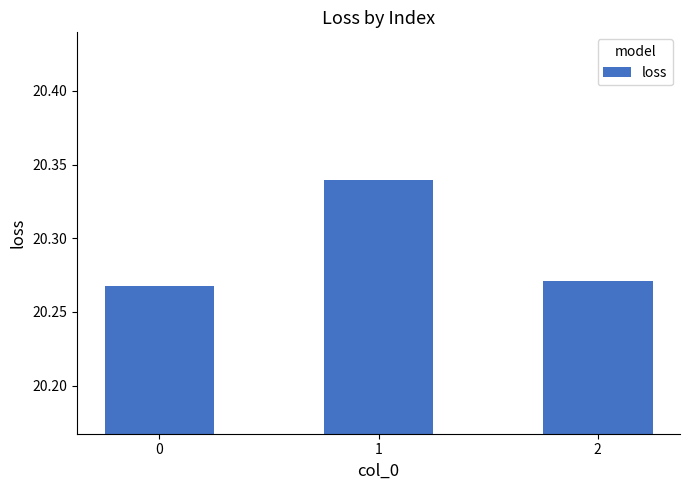

What is the sum of the values at 0 and 1?

40.6